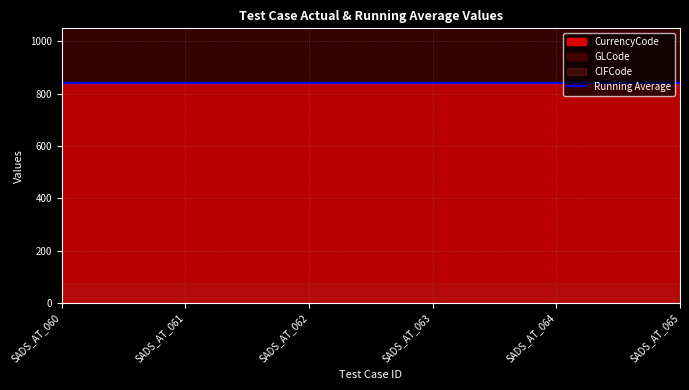

List the labels in order of CIFCode value, largest first.

SADS_AT_060, SADS_AT_061, SADS_AT_062, SADS_AT_063, SADS_AT_064, SADS_AT_065